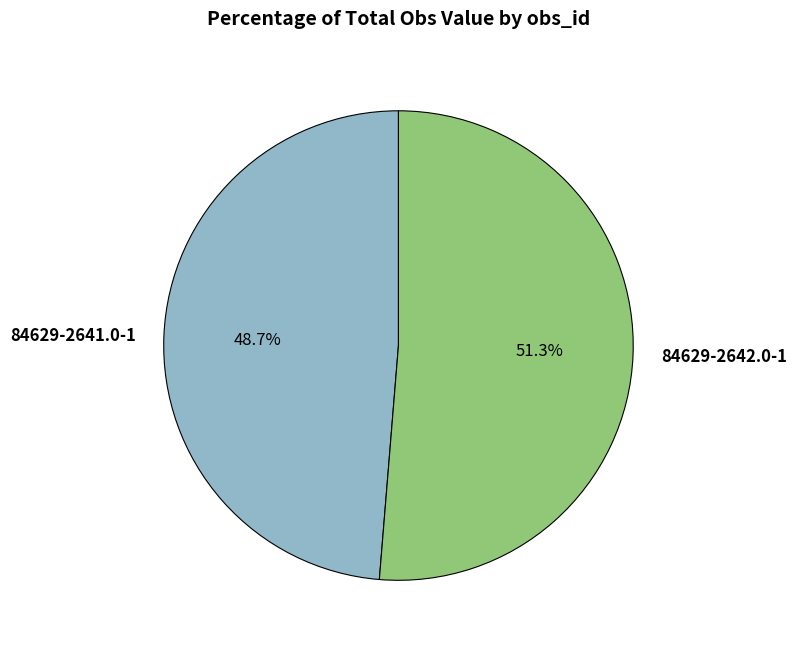

To the nearest percent, what percentage of the pie is 84629-2642.0-1?

51%